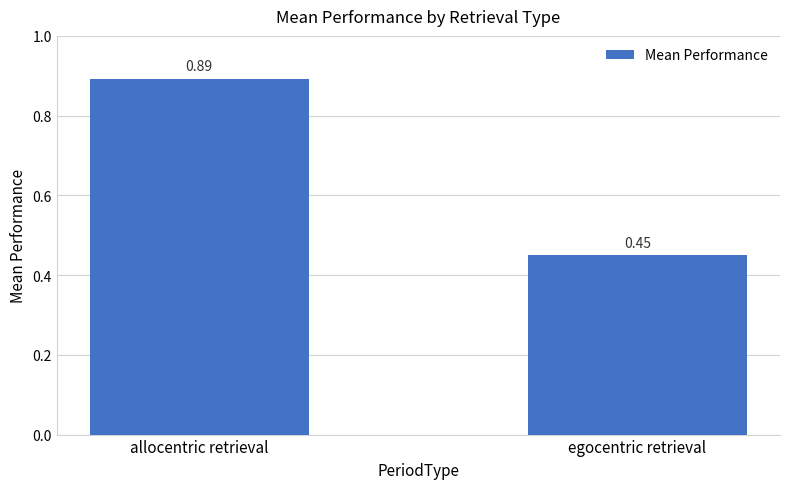

Between allocentric retrieval and egocentric retrieval, which is larger?

allocentric retrieval